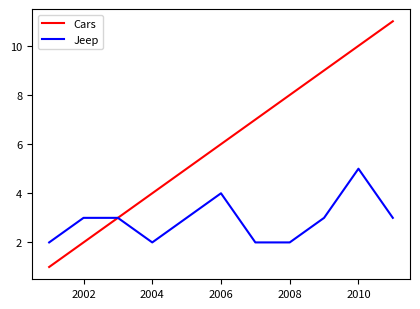

Which series has the widest spread of values?

Cars